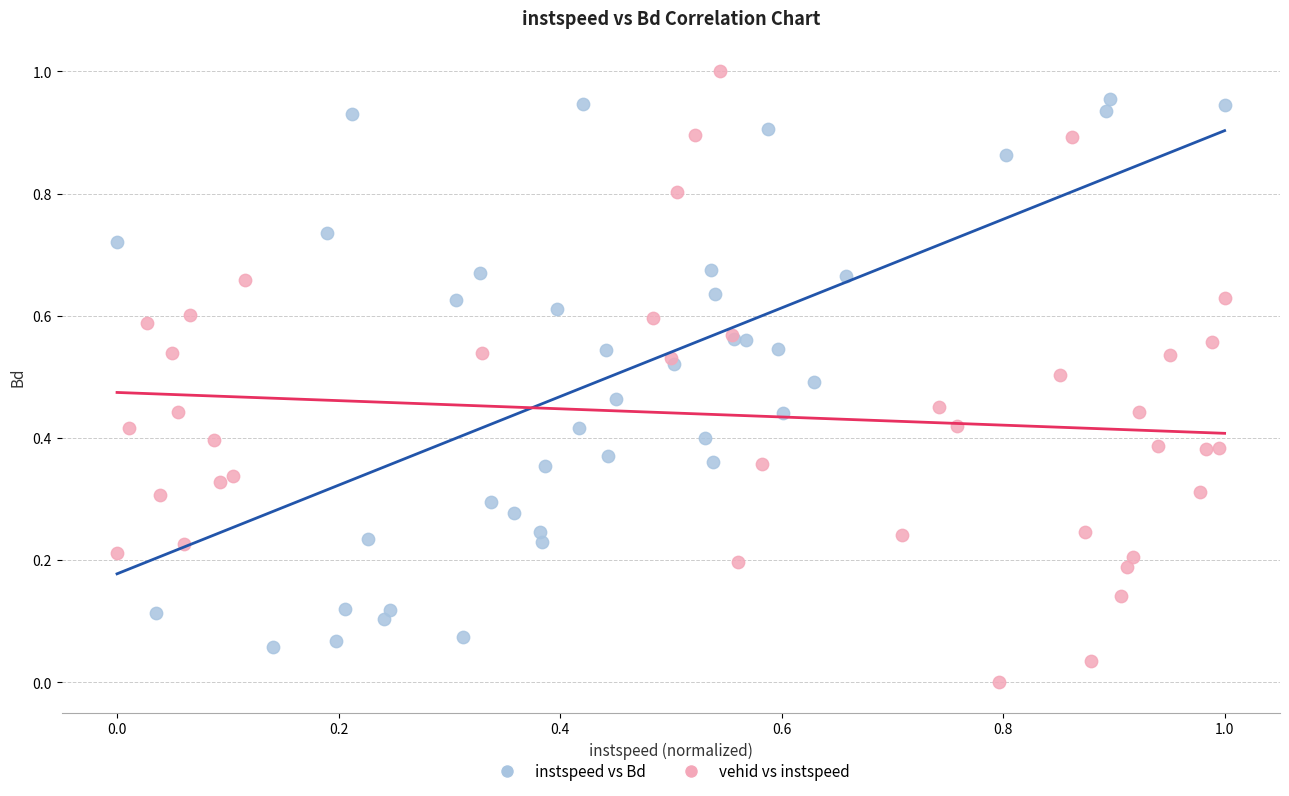

Which series contains the highest Y value?

vehid vs instspeed